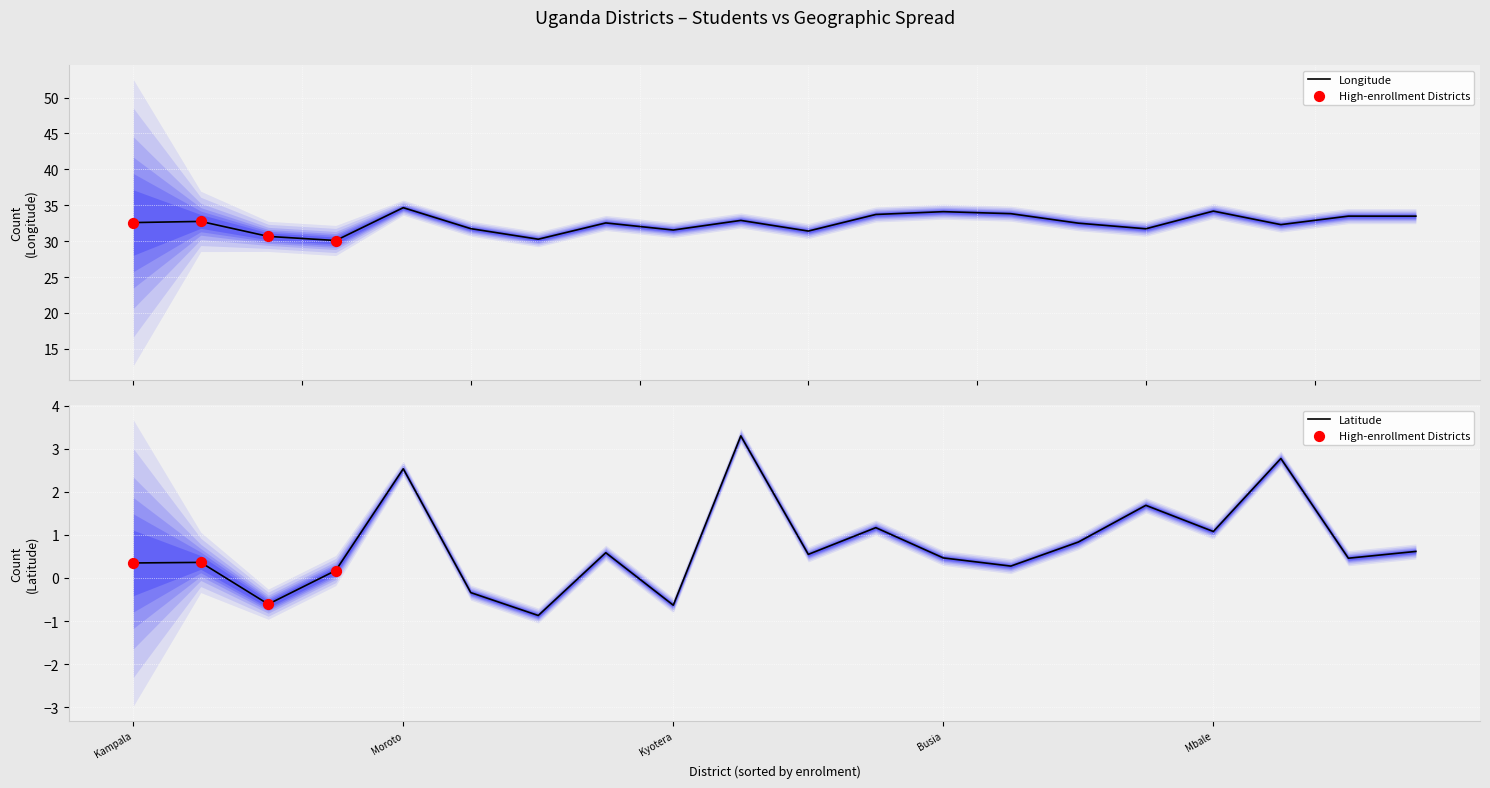

Which series reaches the minimum Y coordinate?

lat